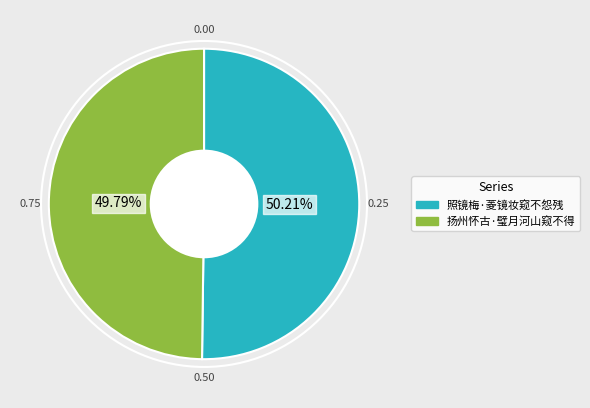

What portion of the pie excludes 扬州怀古·璧月河山窥不得?

50.2%